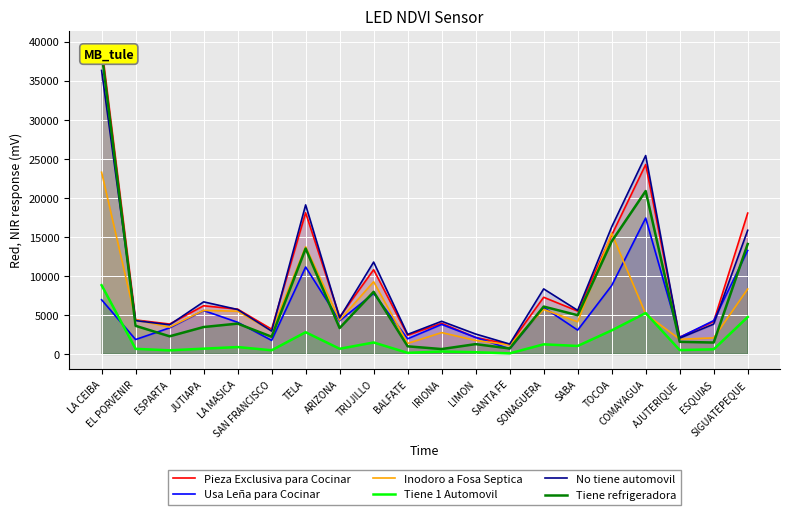

Which category has the highest value across all series?

LA CEIBA